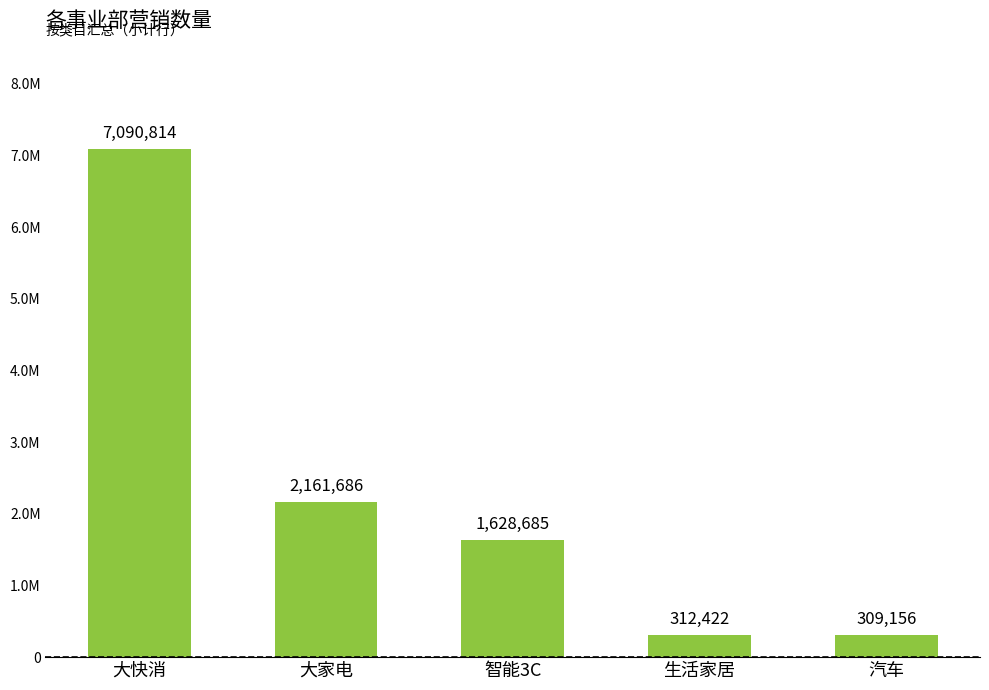

Are the bars horizontal?

No